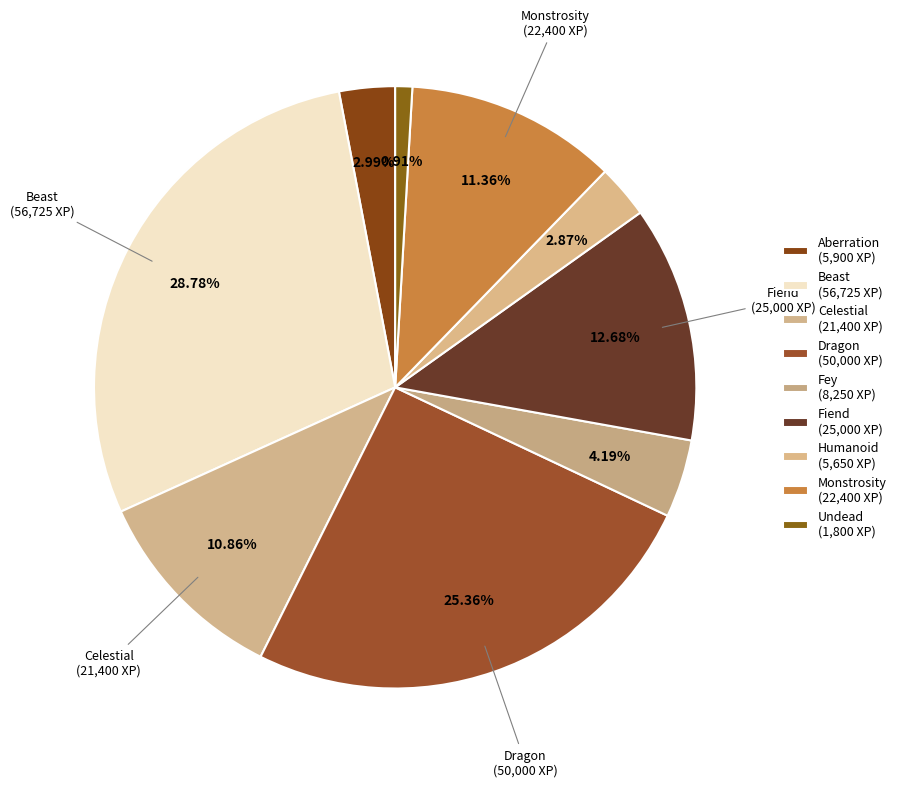

Which category has the biggest portion of the pie?

Beast